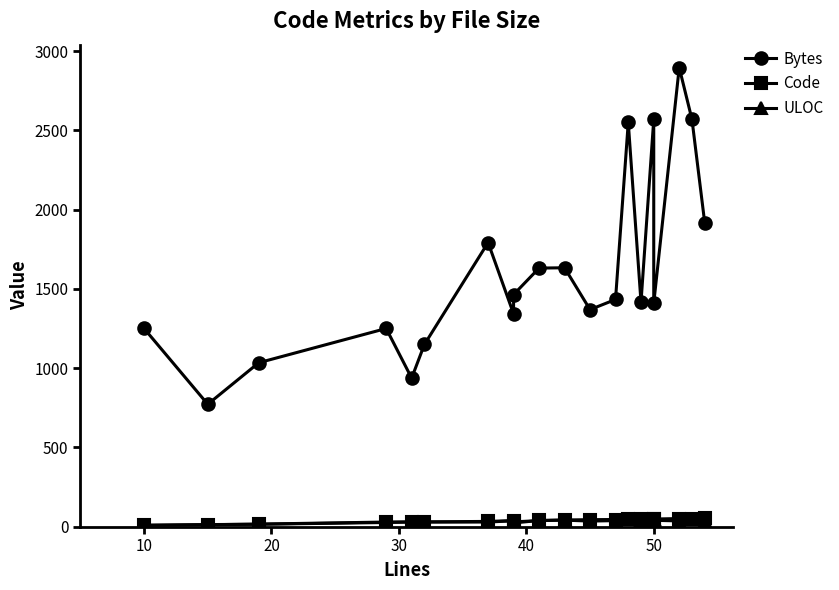

Is this an area chart (filled region under the line)?

No